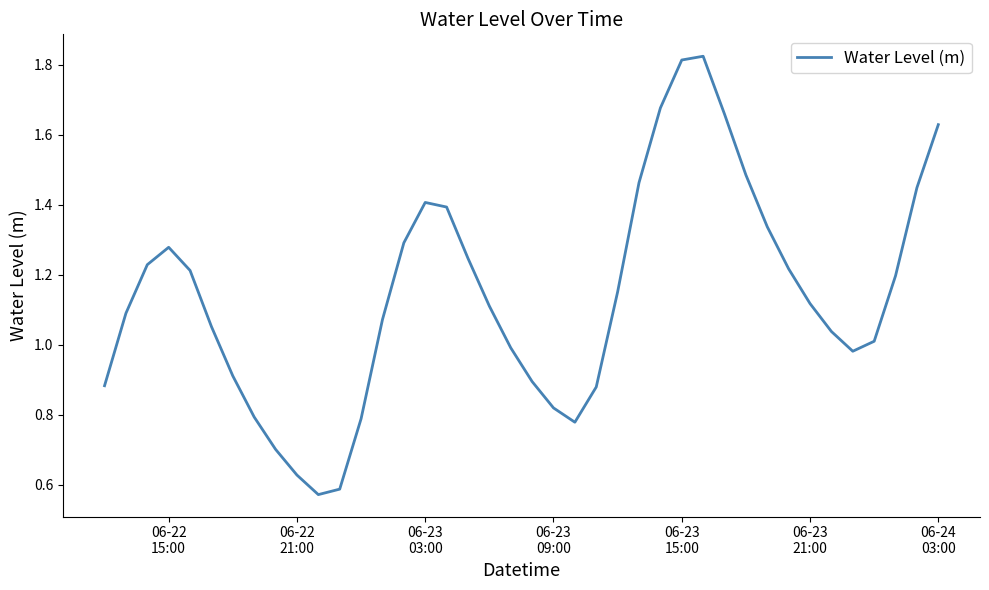

Does the chart have visible grid lines?

No